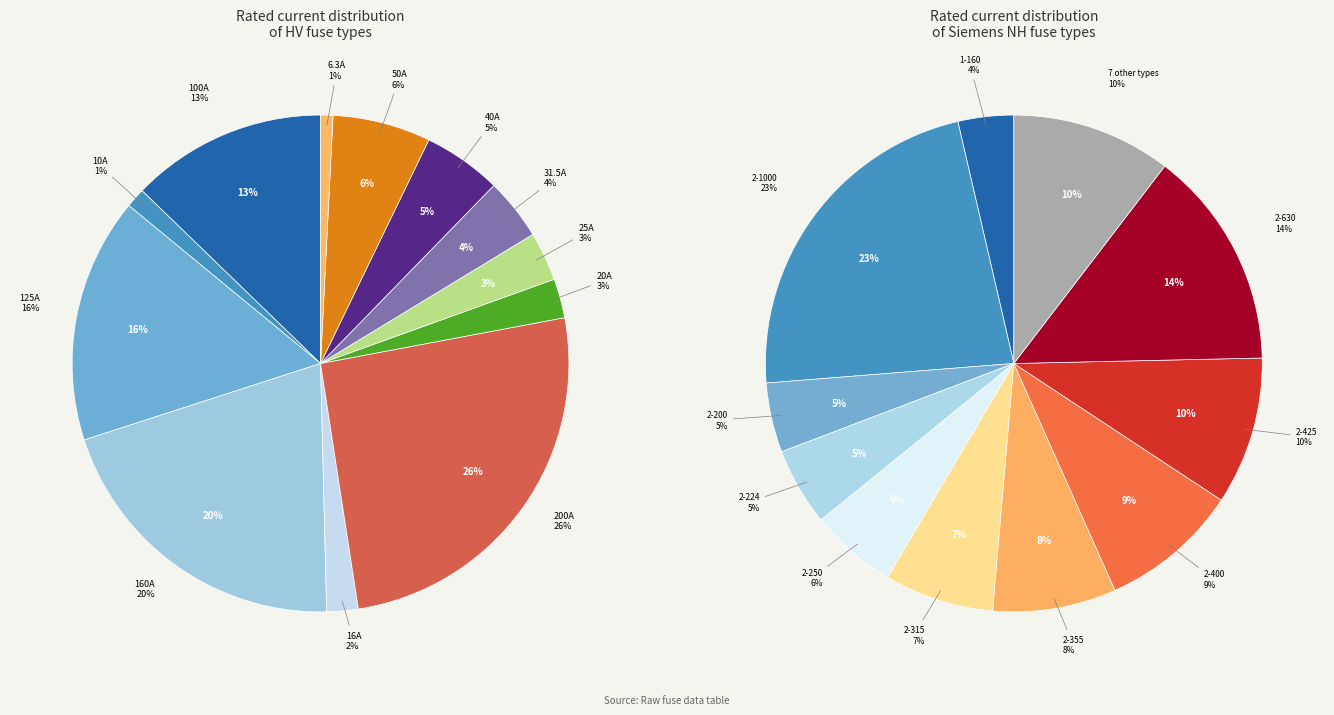

To the nearest percent, what portion does HV 160A represent?

20%